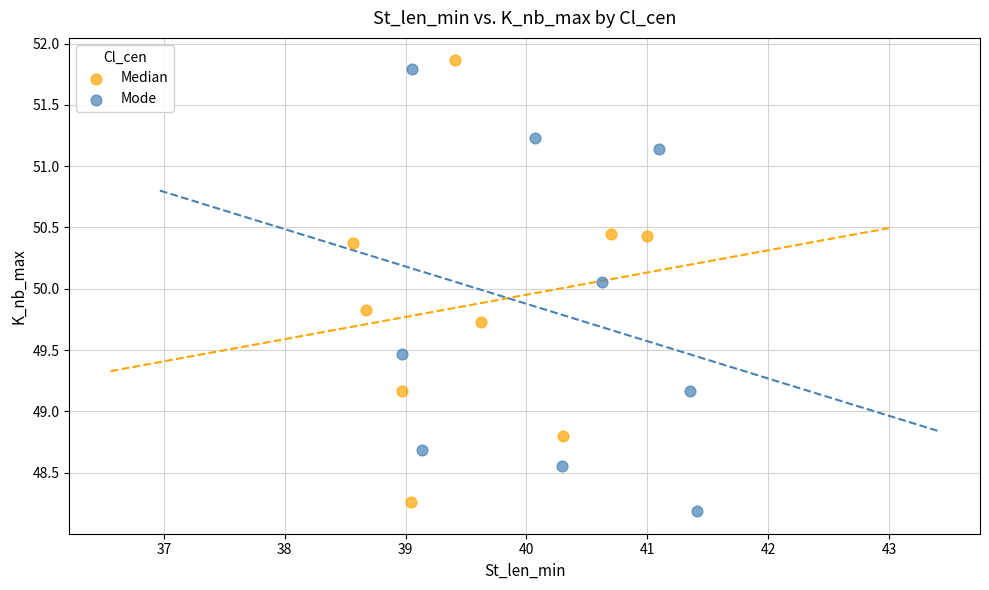

Which series contains the lowest Y value?

Mode